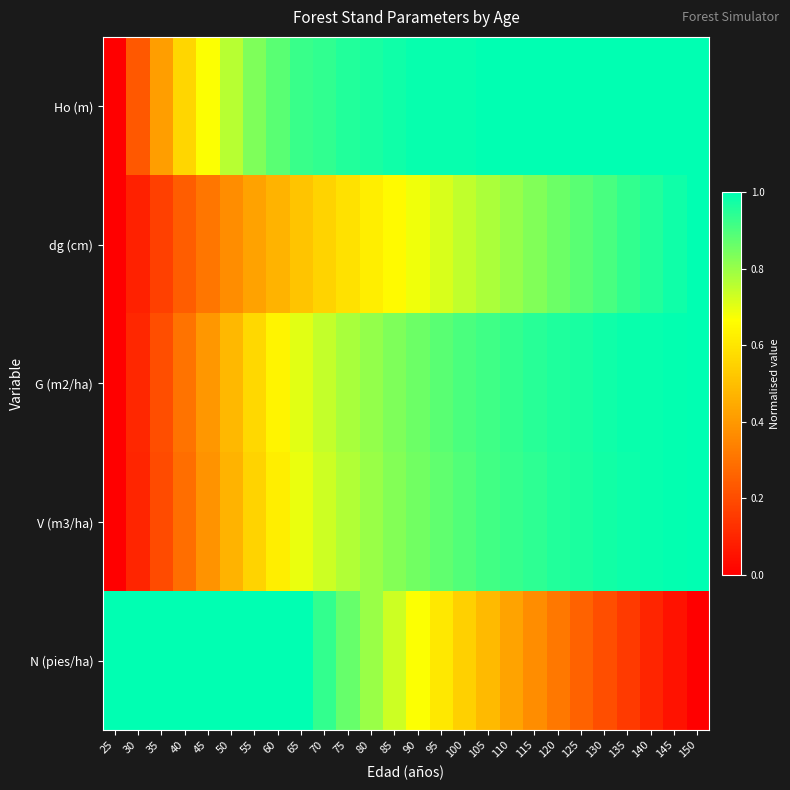

Which series has the widest spread of values?

Ho (m)